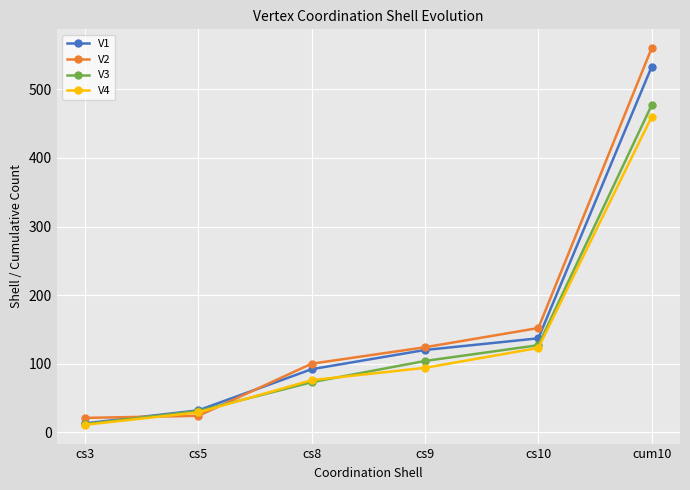

What is the maximum value shown in the chart?

560